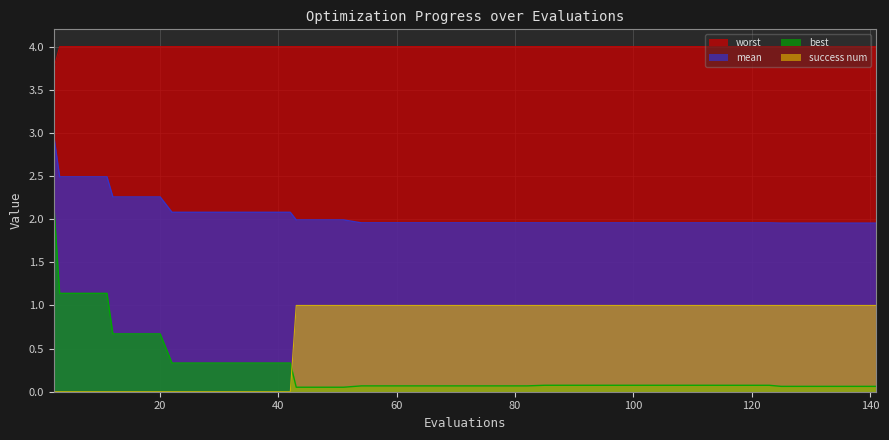

What is the highest value of the best series?

2.2